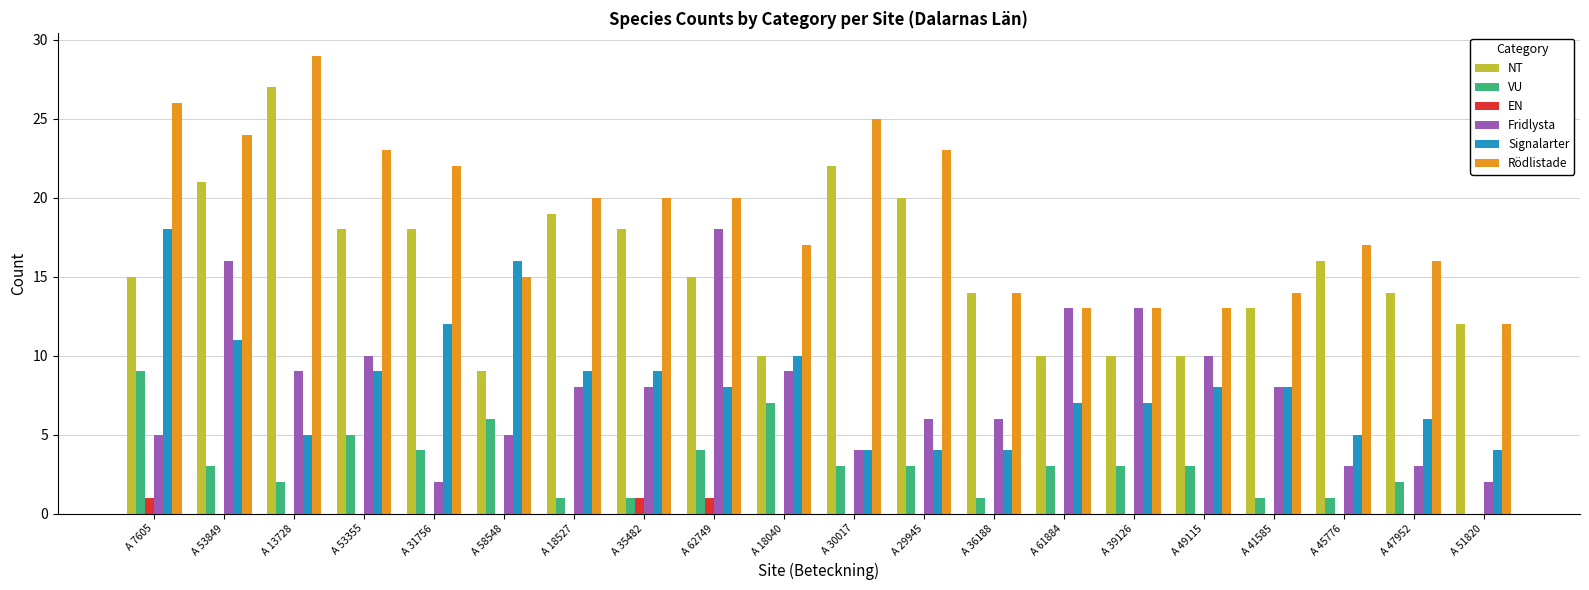

How many series are shown in this chart?

6